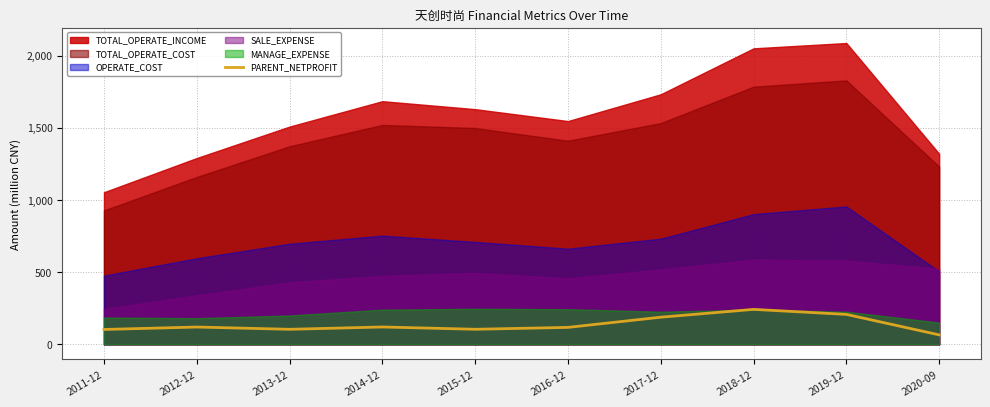

At which label is the value closest to 153?

2014-12